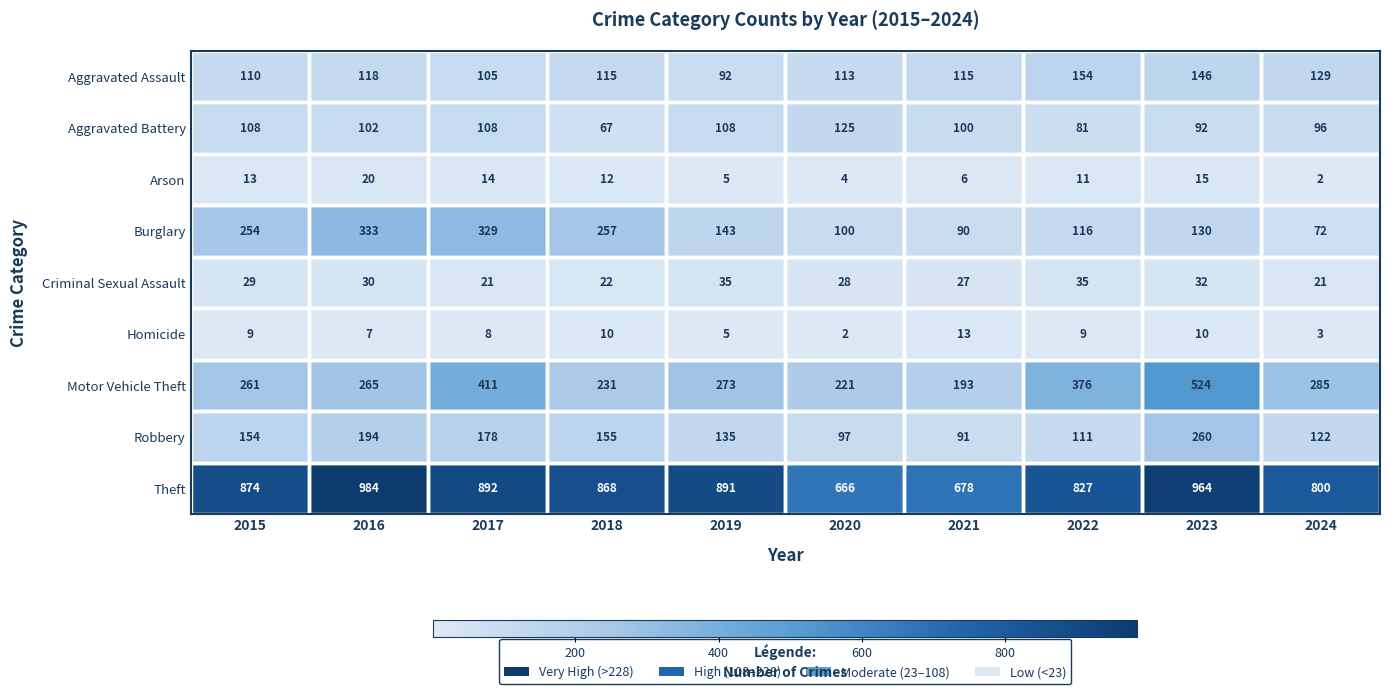

At which category is the sum across all series the highest?

2023